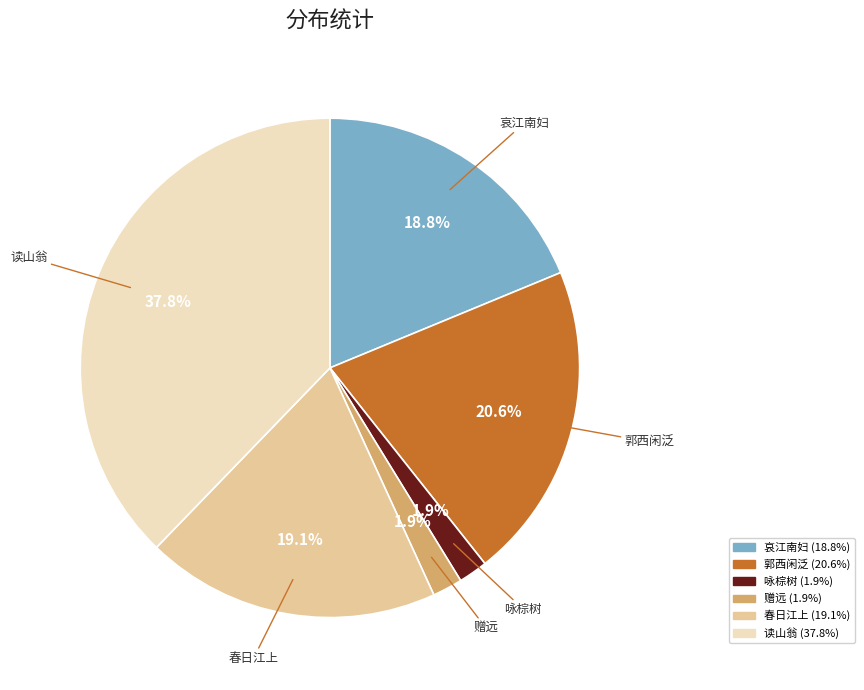

Is there any slice that represents more than half of the pie?

No